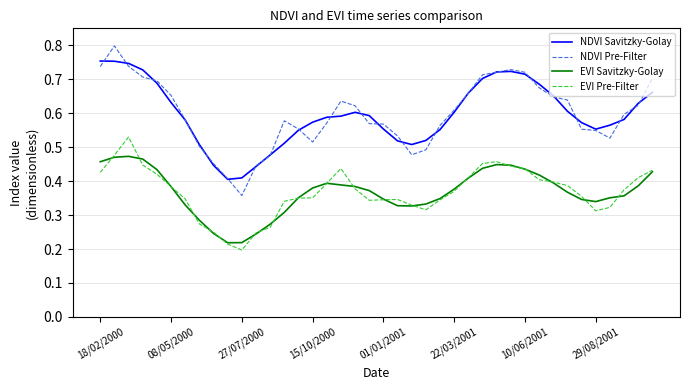

True or false: EVI Pre-Filter and NDVI Savitzky-Golay intersect in this chart.

False